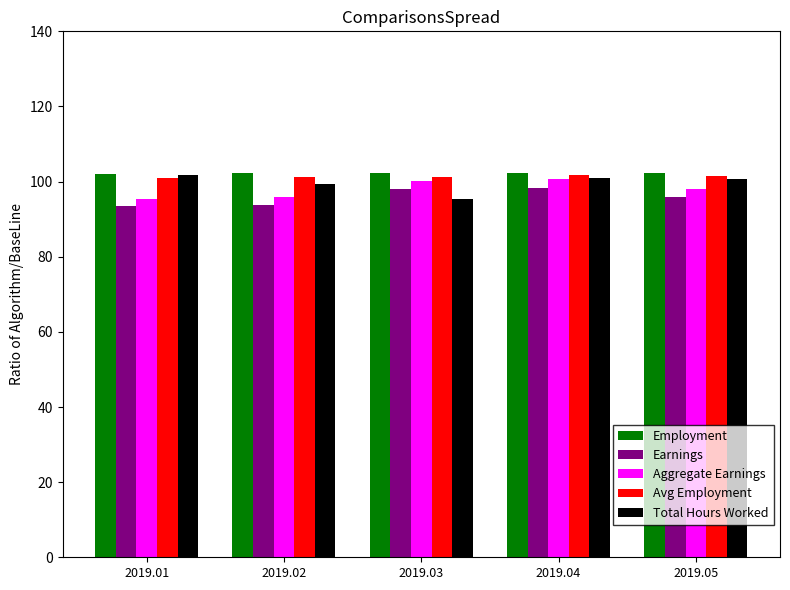

At which label is Total Hours Worked closest to 0?

2019.03